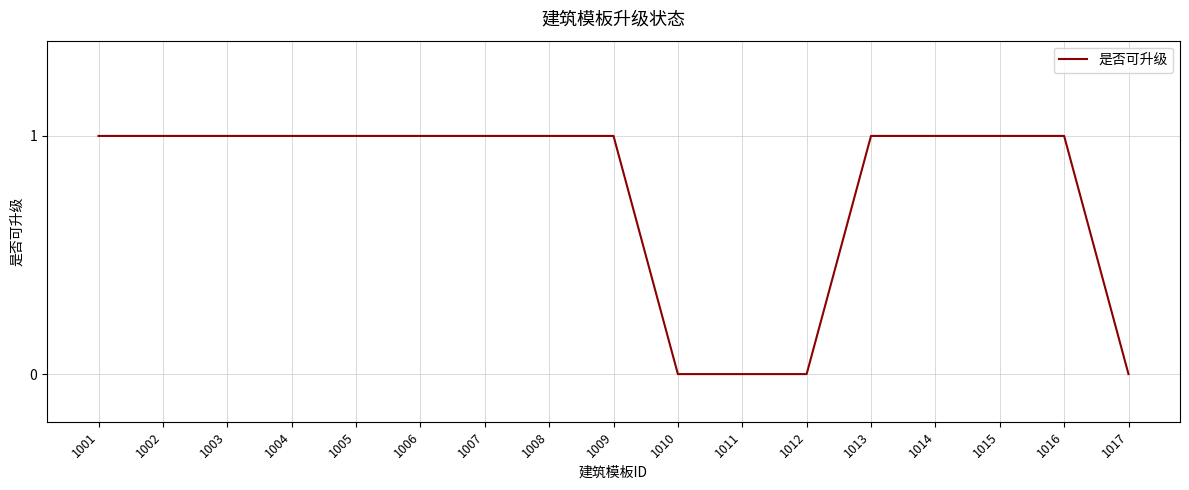

Reading right to left, transcribe all the data shown in this chart.

0	1	1	1	1	0	0	0	1	1	1	1	1	1	1	1	1